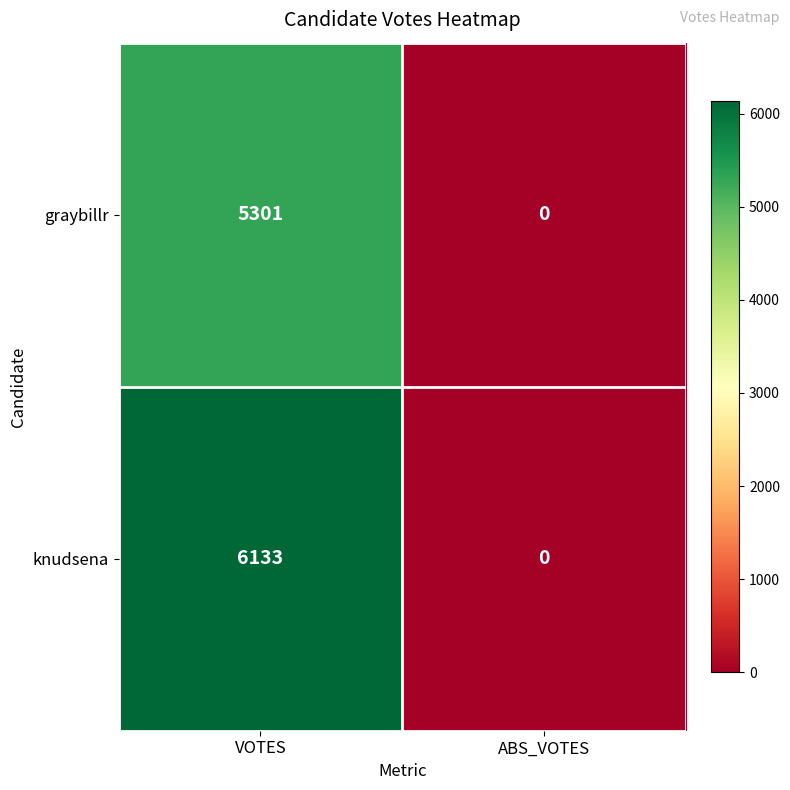

Which series has the widest spread of values?

knudsena